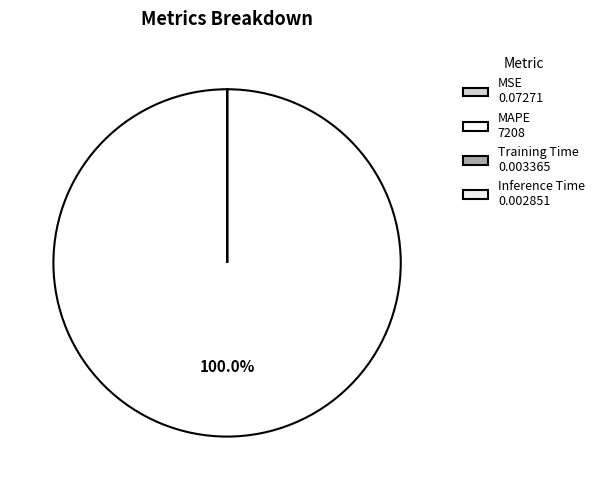

Which has a higher value, Inference Time or Training Time?

Training Time